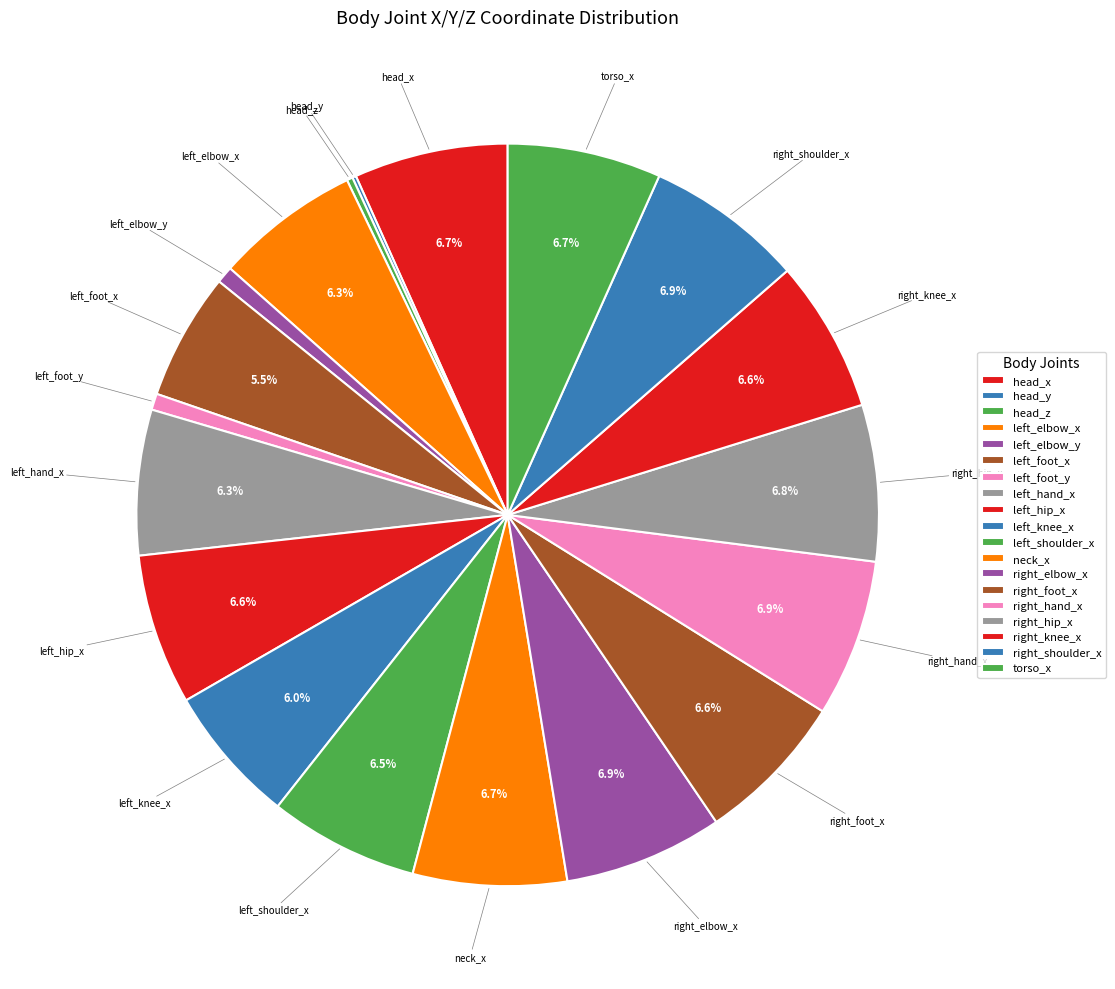

The left_hip_x slice represents 7% of the pie. True or false?

True